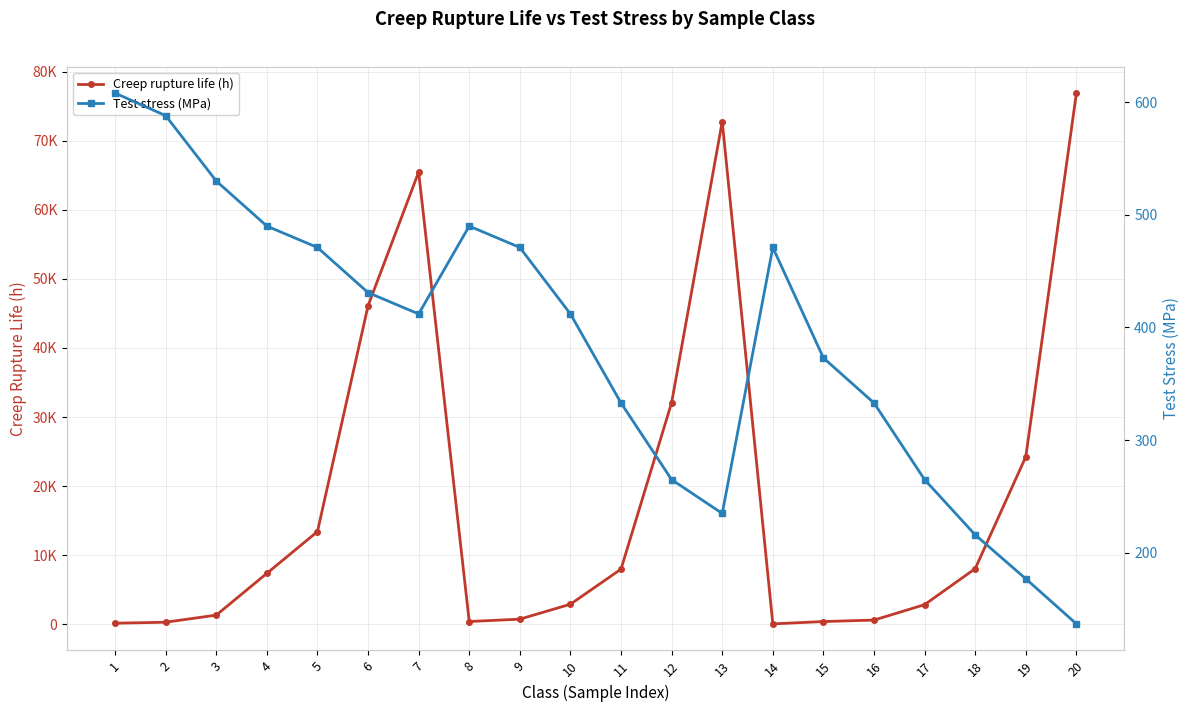

What value does the Creep rupture life (h) series have at 19?

24248.7